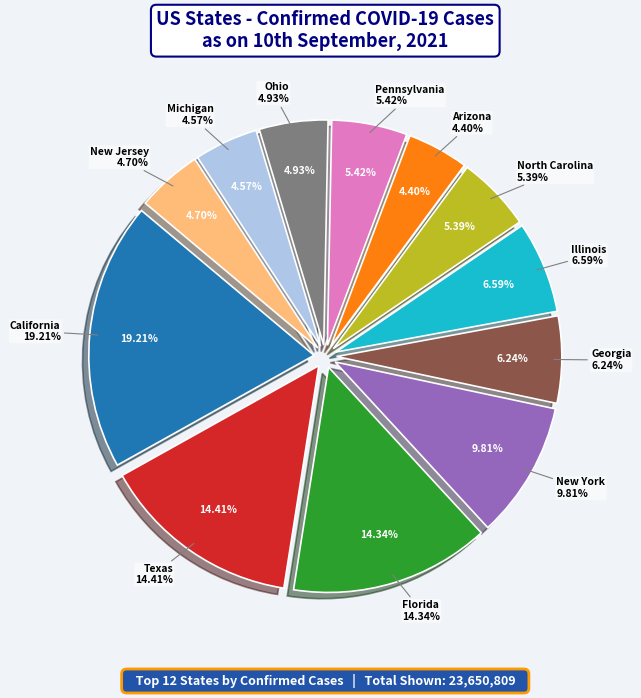

To the nearest percent, what is the difference between the largest and smallest slice percentages?

15%